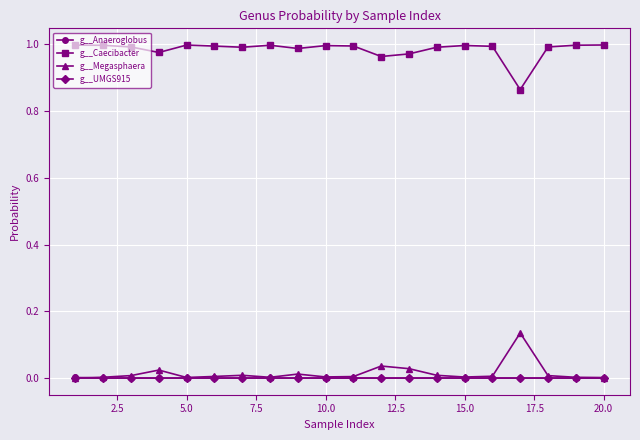

True or false: g__Caecibacter and g__UMGS915 cross at least once.

False